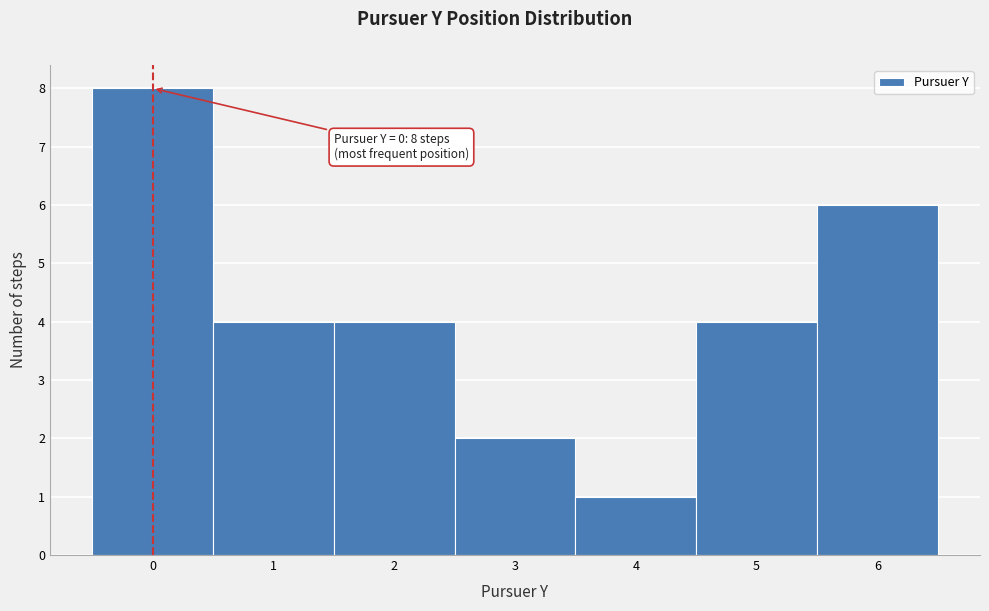

Which range on the x-axis has the tallest bar?

-0.5 to 0.5